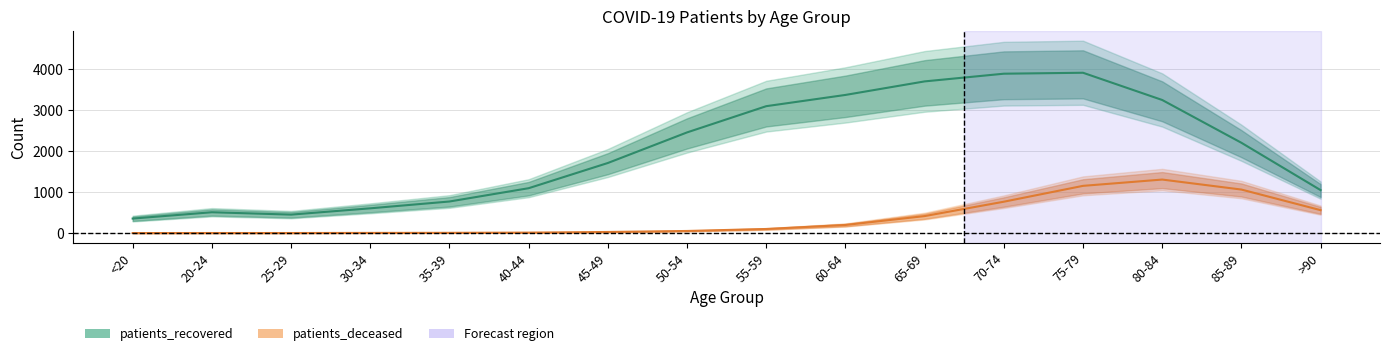

True or false: patients_recovered and patients_deceased cross at least once.

False